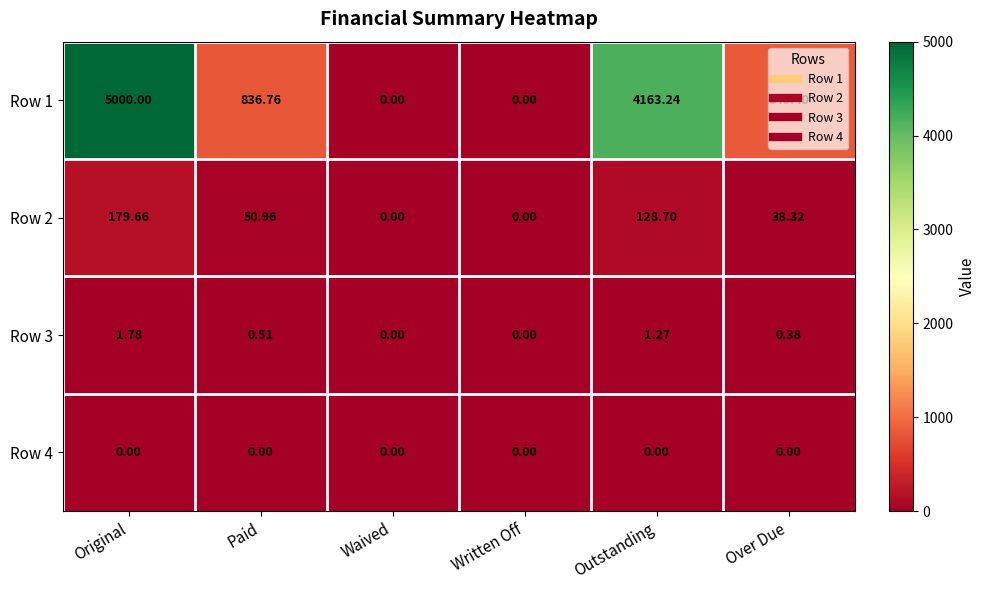

At Outstanding, list the series in order from largest to smallest.

Row 1, Row 2, Row 3, Row 4